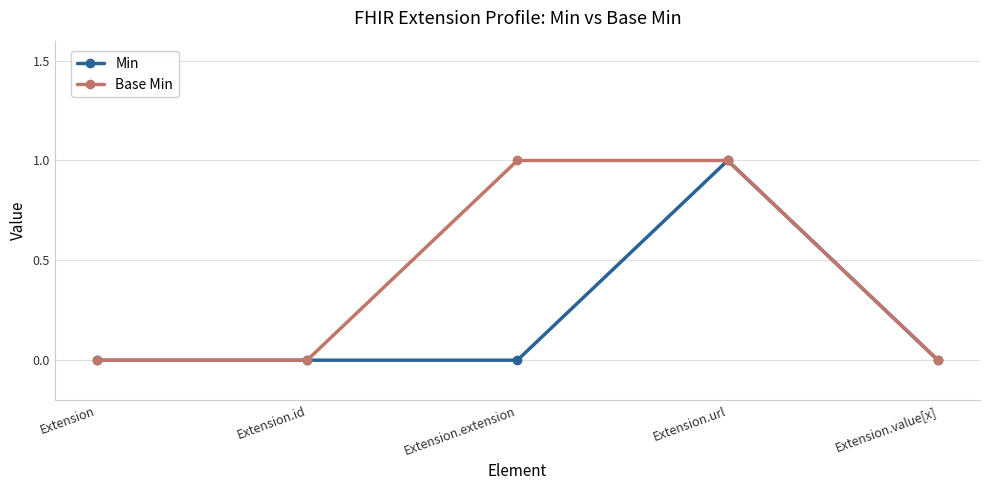

Which series has the largest total across all categories?

Base Min